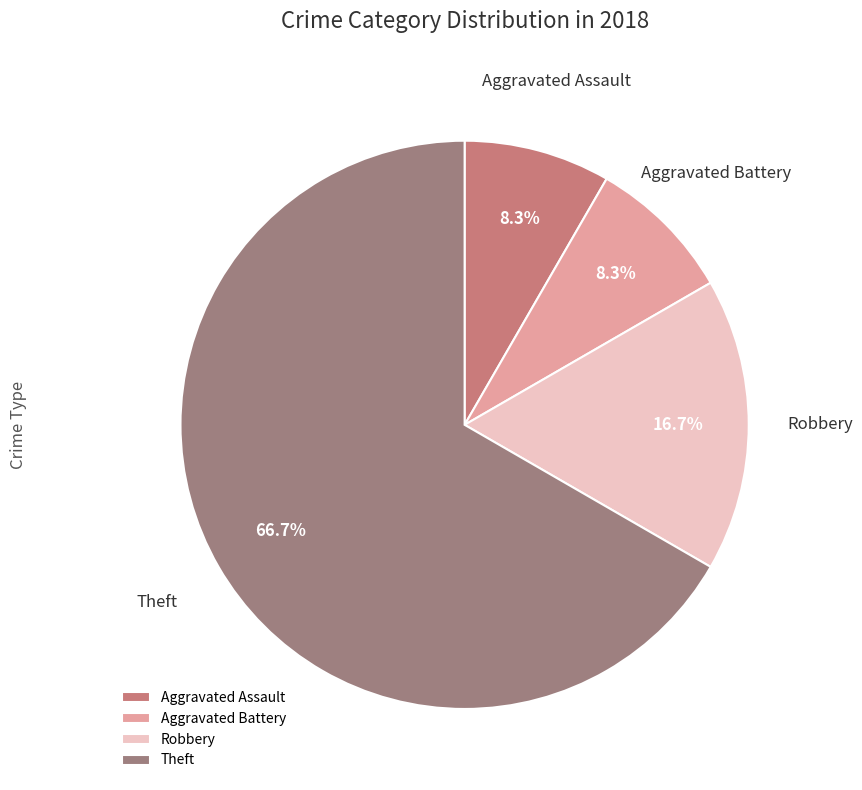

Which category has the biggest portion of the pie?

Theft